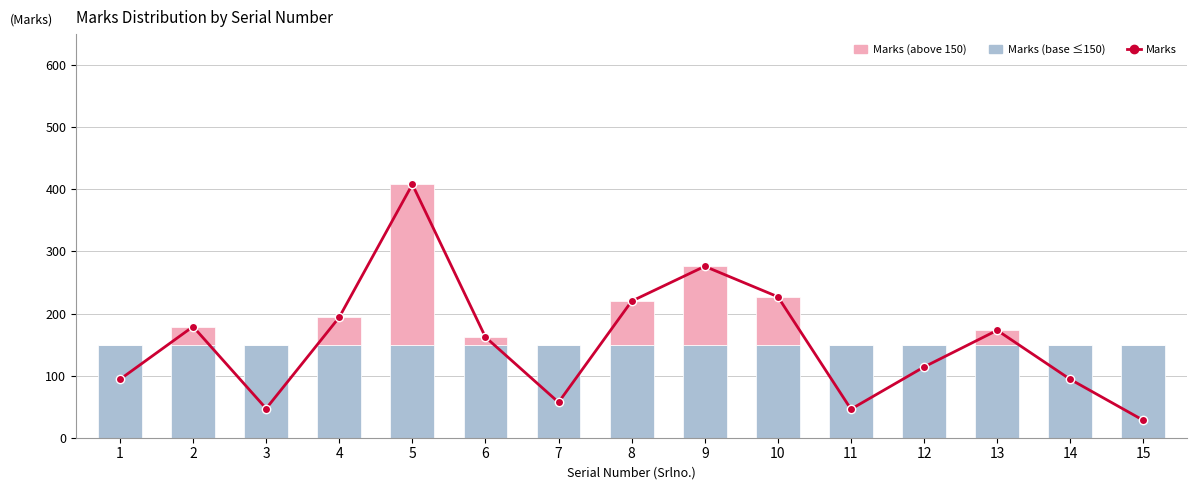

At how many categories does at least one series exceed 286?

1